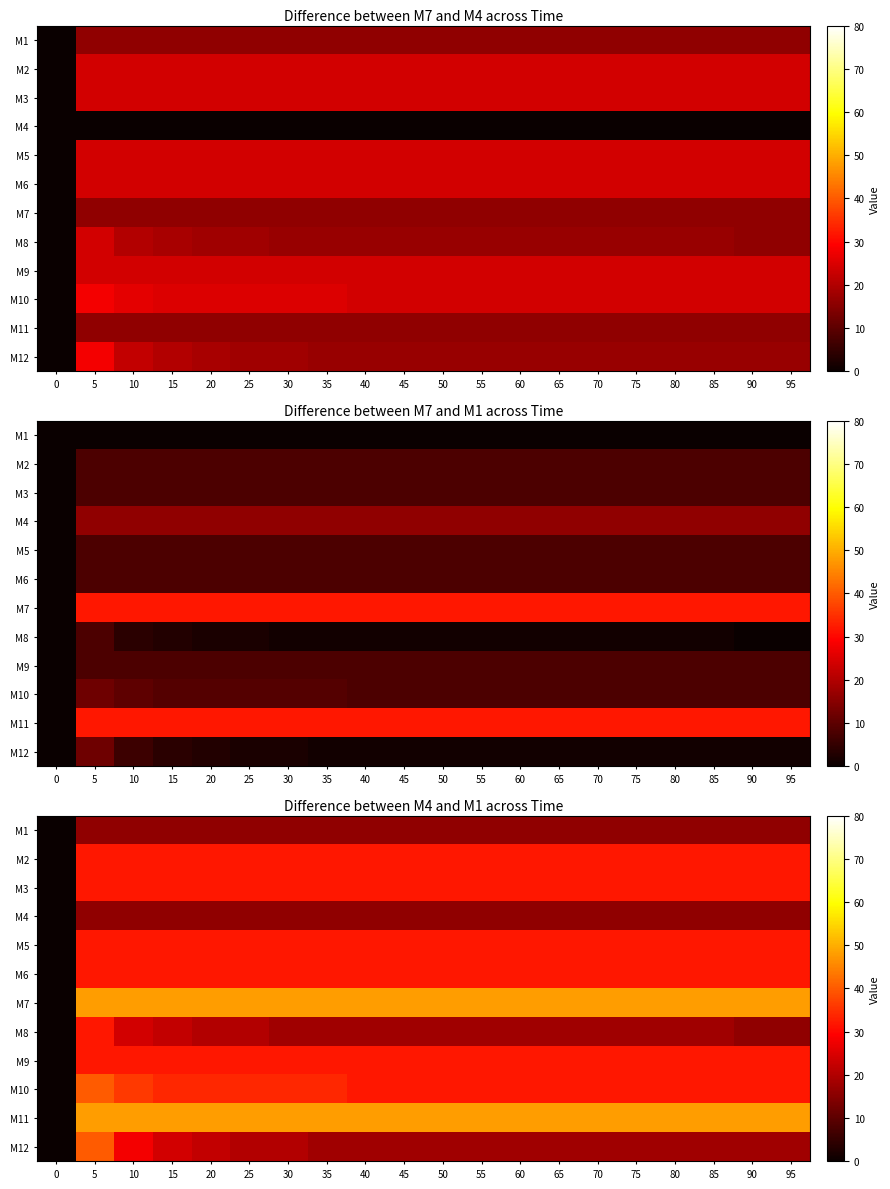

What is the average value of the M1 series?

15